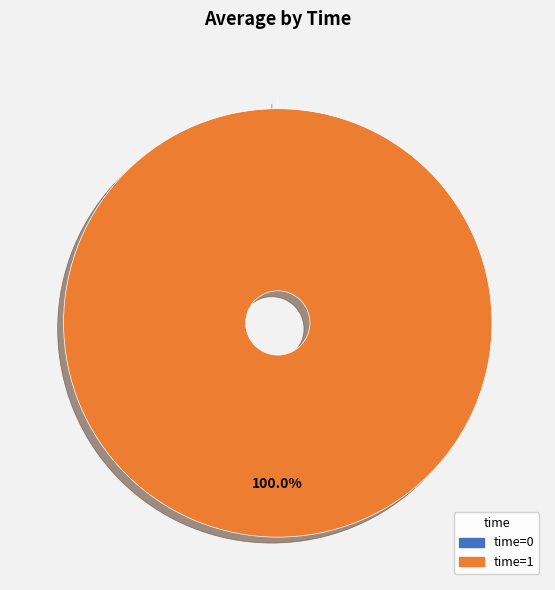

Rank the categories by value from lowest to highest.

0, 1